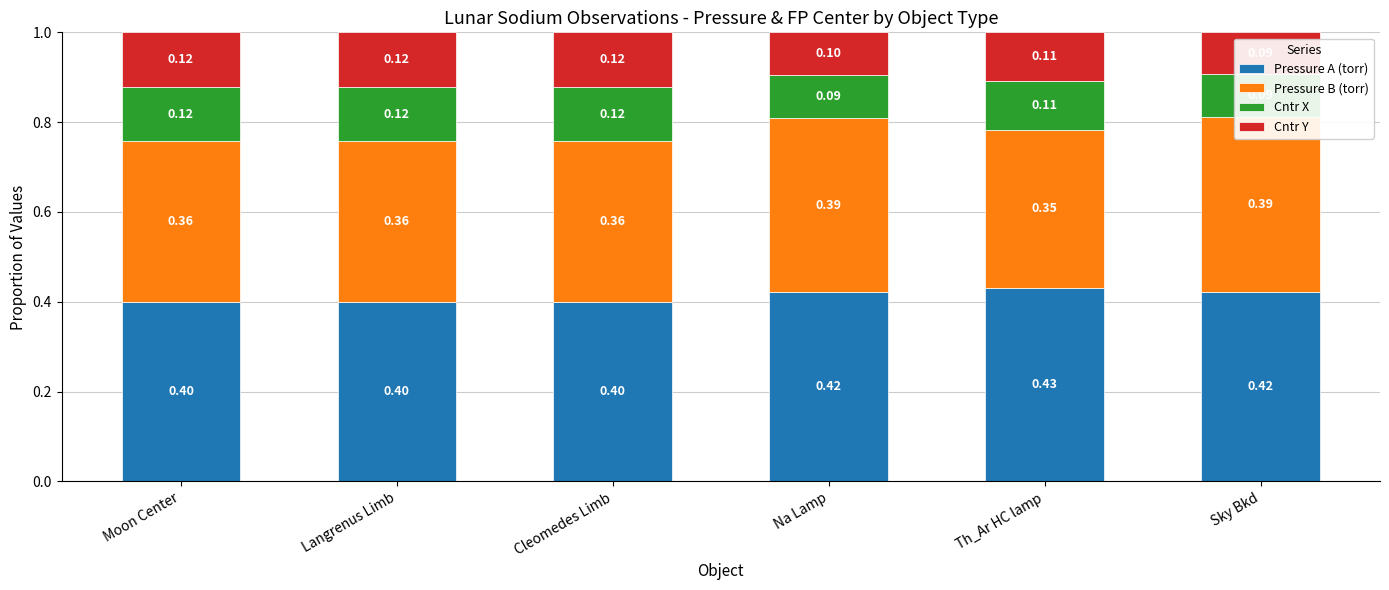

How many categories are shown in the chart?

6